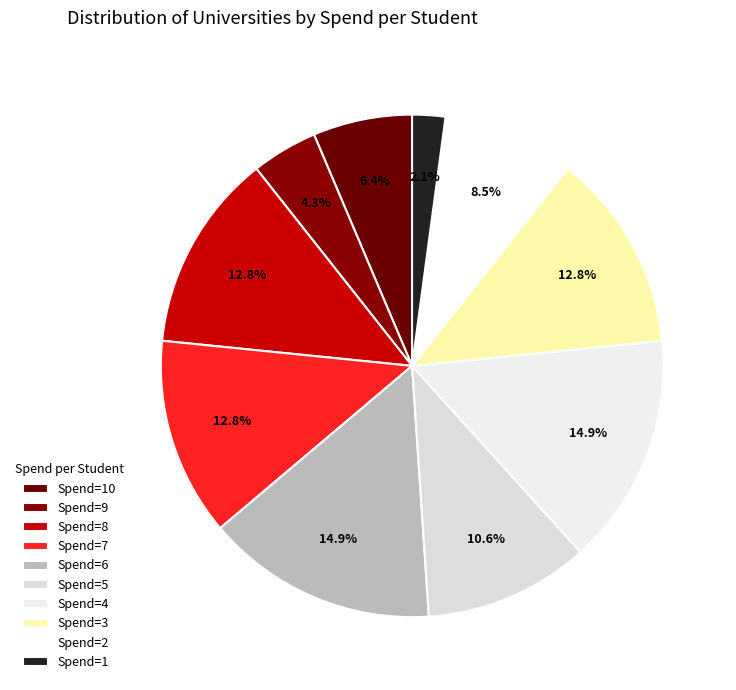

How many segments does this pie chart have?

10